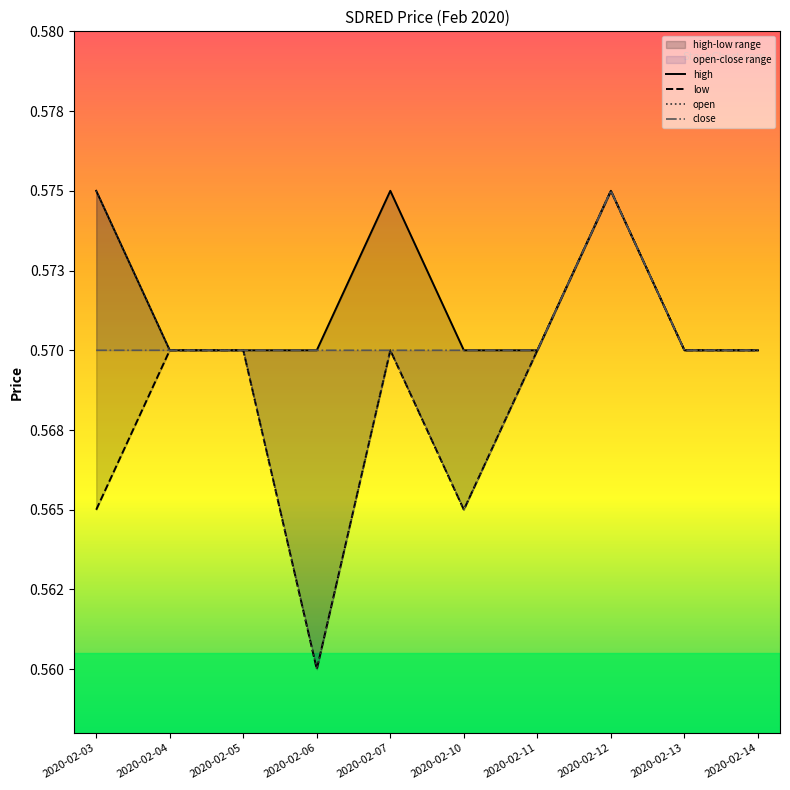

Which series changed the most between 2020-02-06 and 2020-02-10?

low